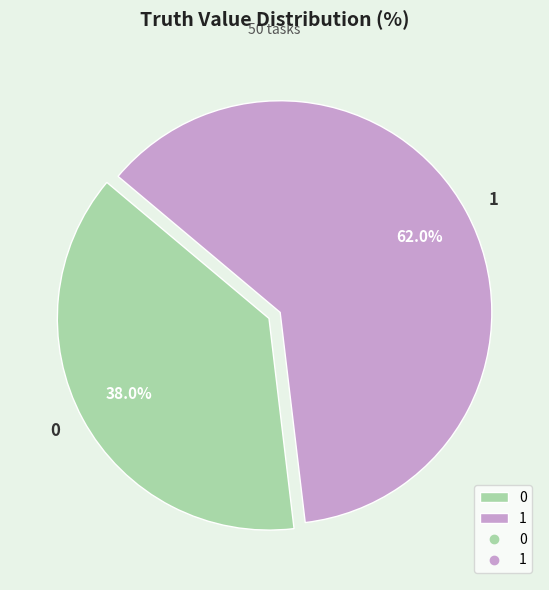

To the nearest percent, what is the difference between the largest and smallest slice percentages?

24%